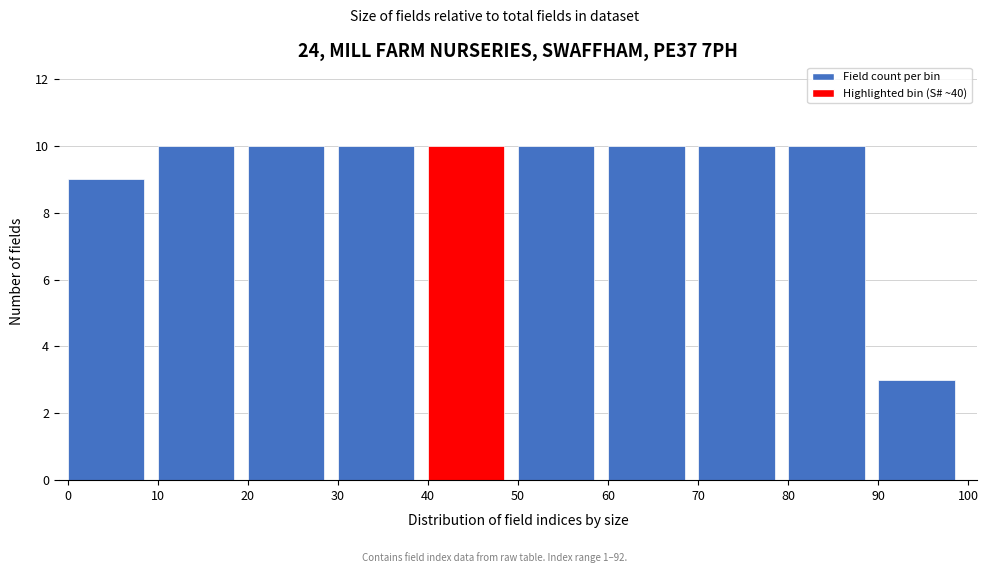

Reading left to right, list every bar in this chart as the range it spans on the x-axis followed by its height. The values are not printed on the chart, so give them approximately, as read against the axis.

0 to 10: 9
10 to 20: 10
20 to 30: 10
30 to 40: 10
40 to 50: 10
50 to 60: 10
60 to 70: 10
70 to 80: 10
80 to 90: 10
90 to 100: 3